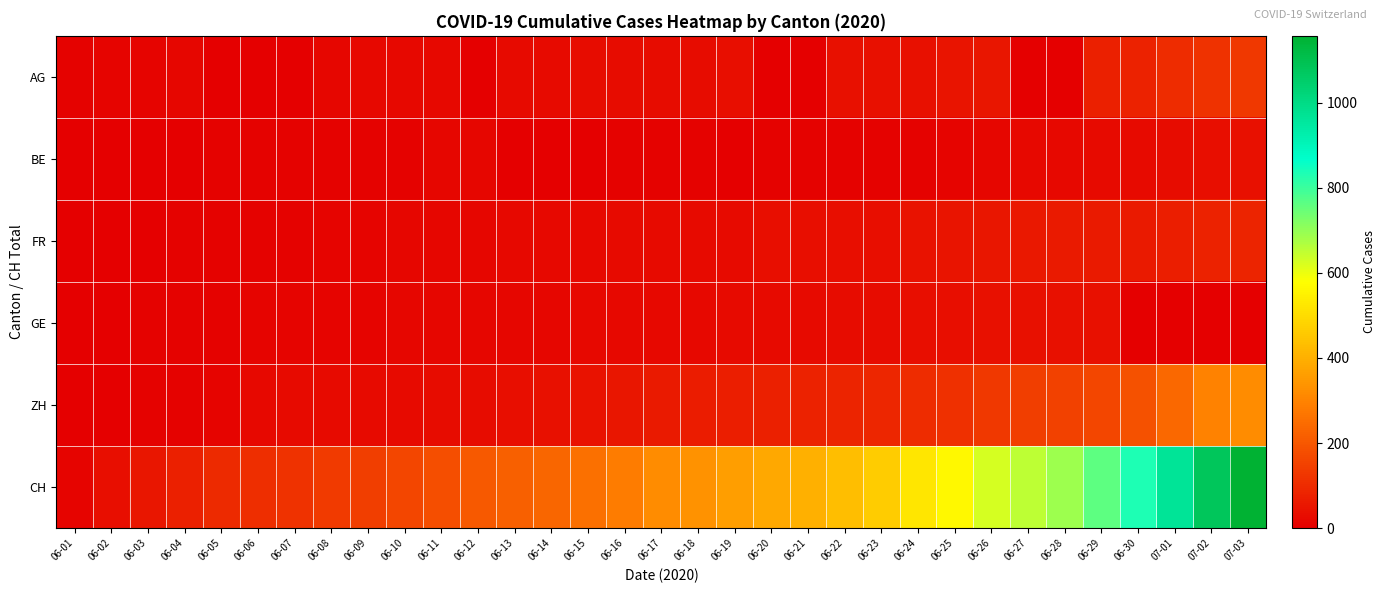

At which category does the chart reach its minimum across all series?

06-05